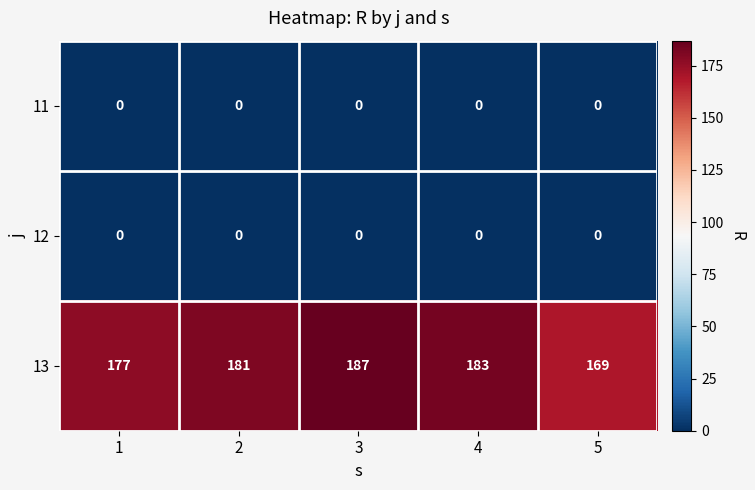

Count the 13 values in the range 177 to 183.

3